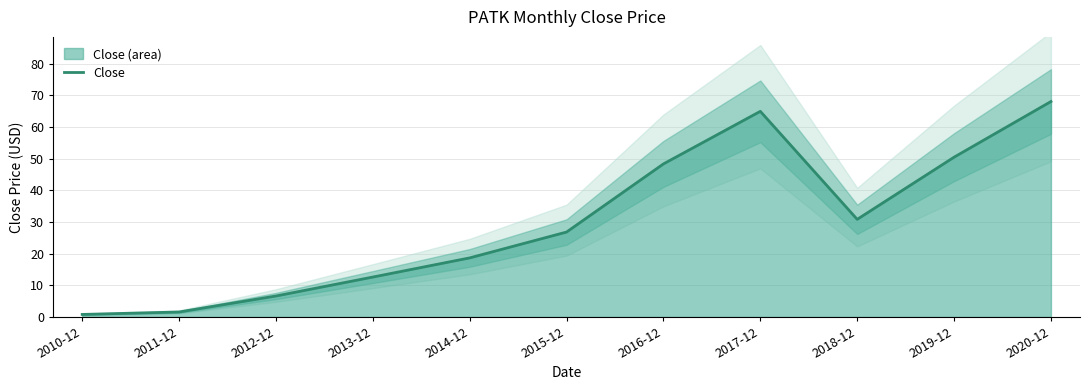

What is the ratio of the value at 2012-12 to the value at 2019-12?

0.1